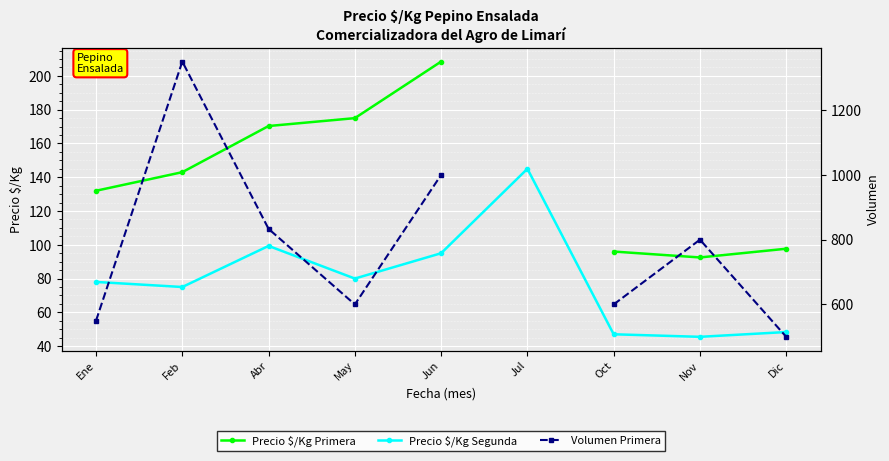

Is it true that Precio $/Kg Segunda equals 44.2 at Jun?

False